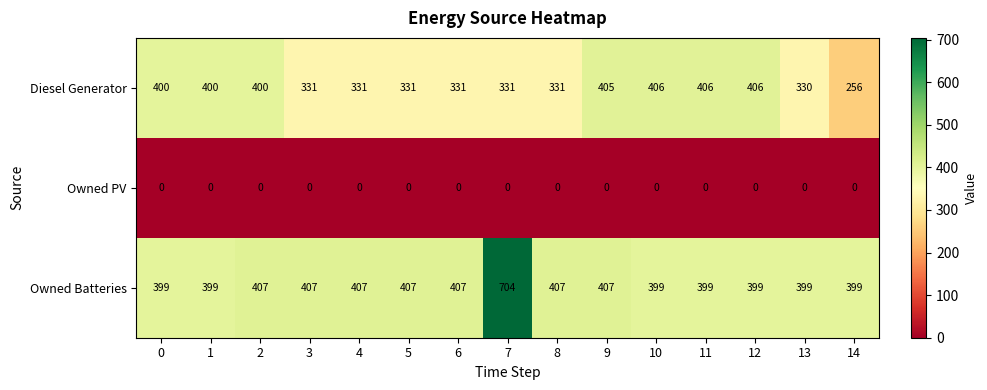

What is the average value of the Diesel Generator series?

360